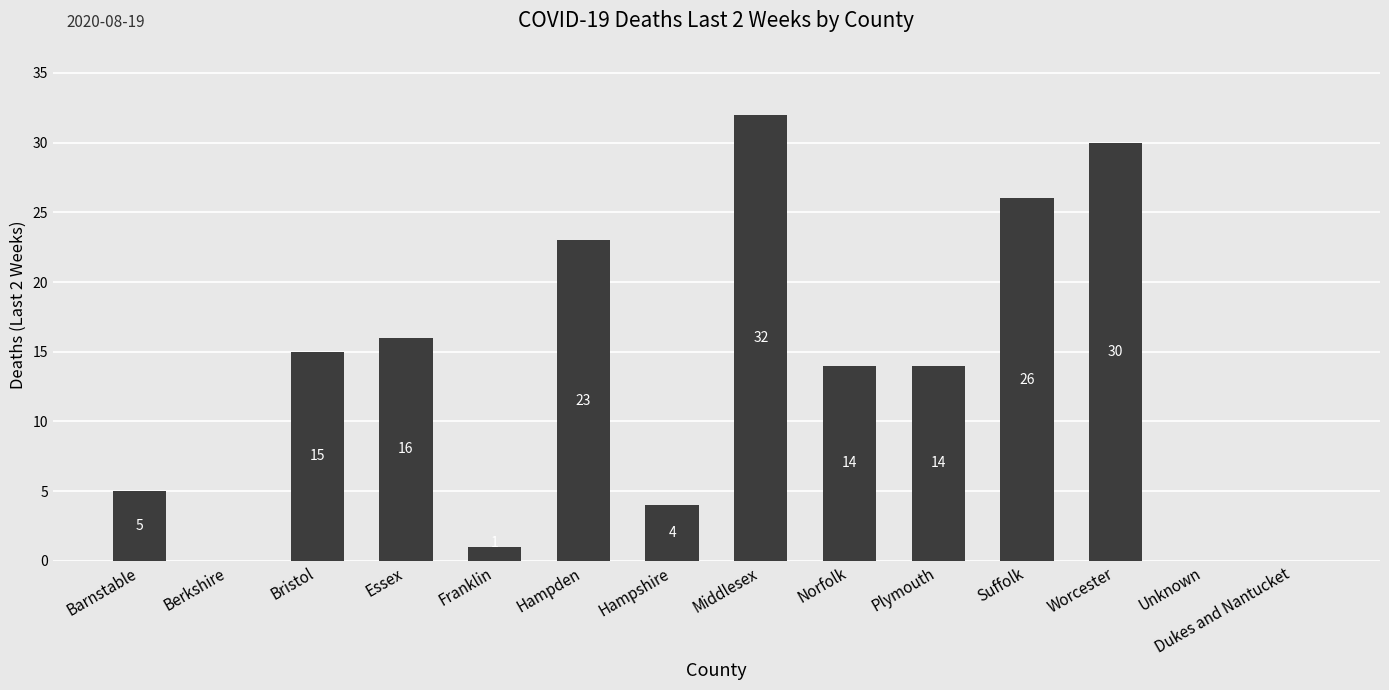

What is the difference between the values at Middlesex and Franklin?

31